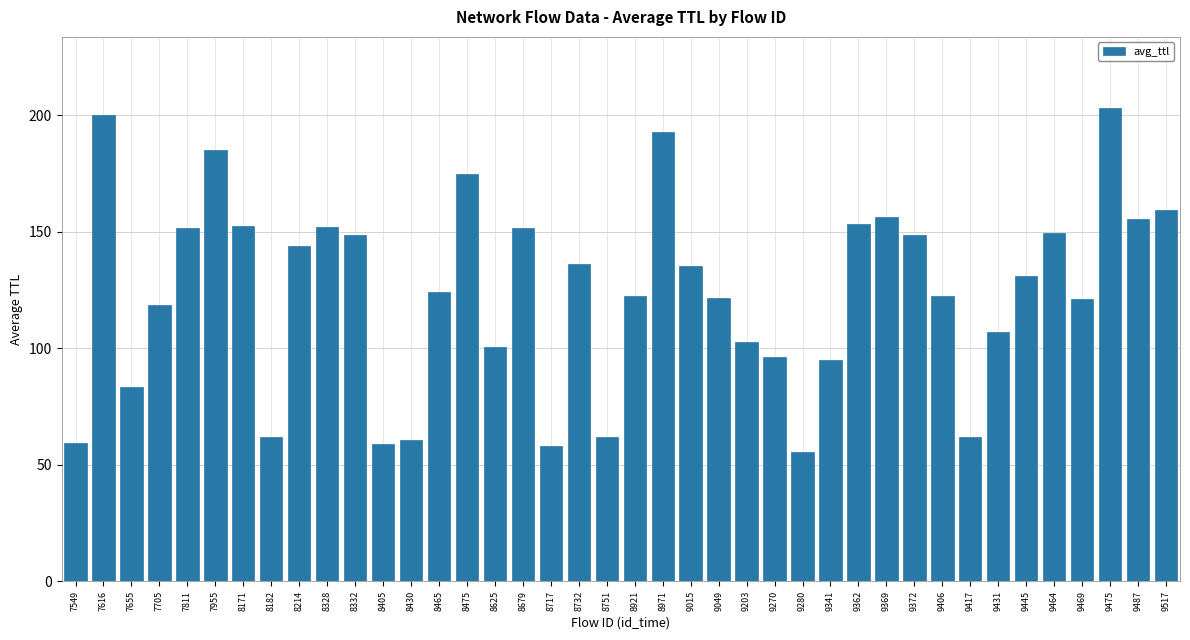

What is the difference between the maximum and minimum values?

147.6